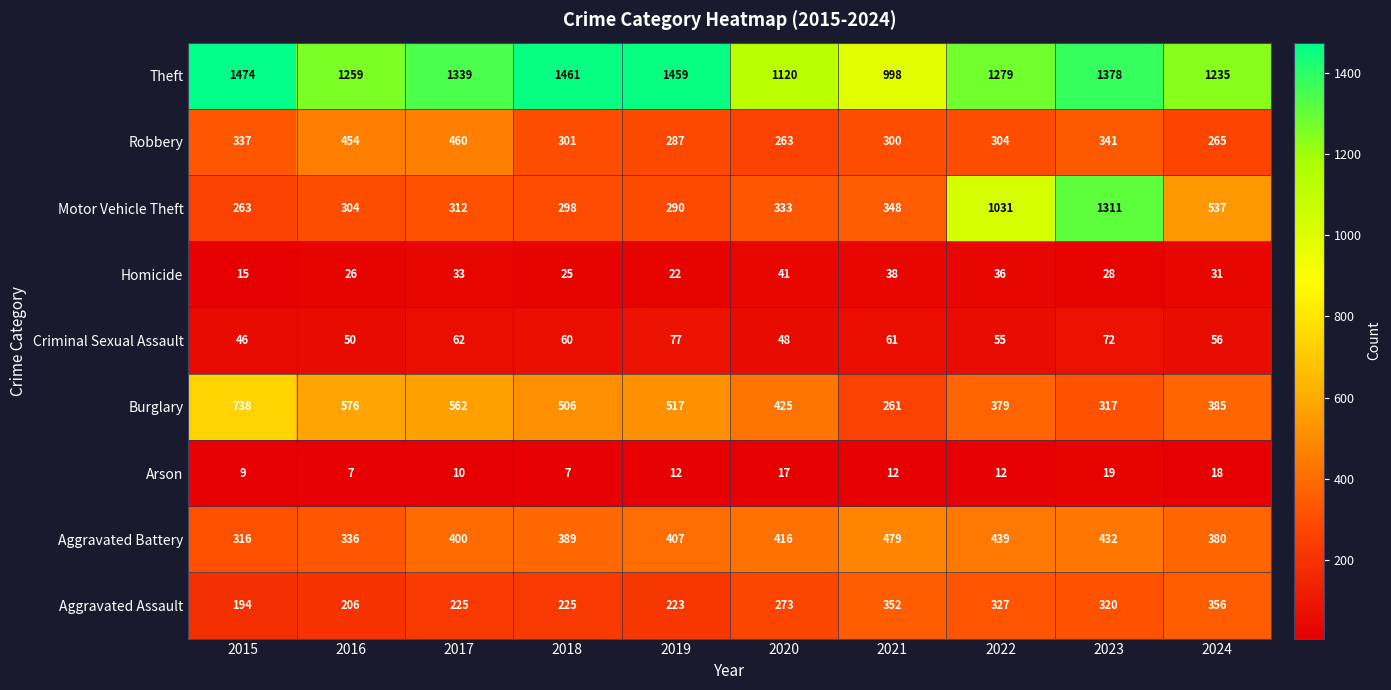

Count the number of data series in this chart.

9